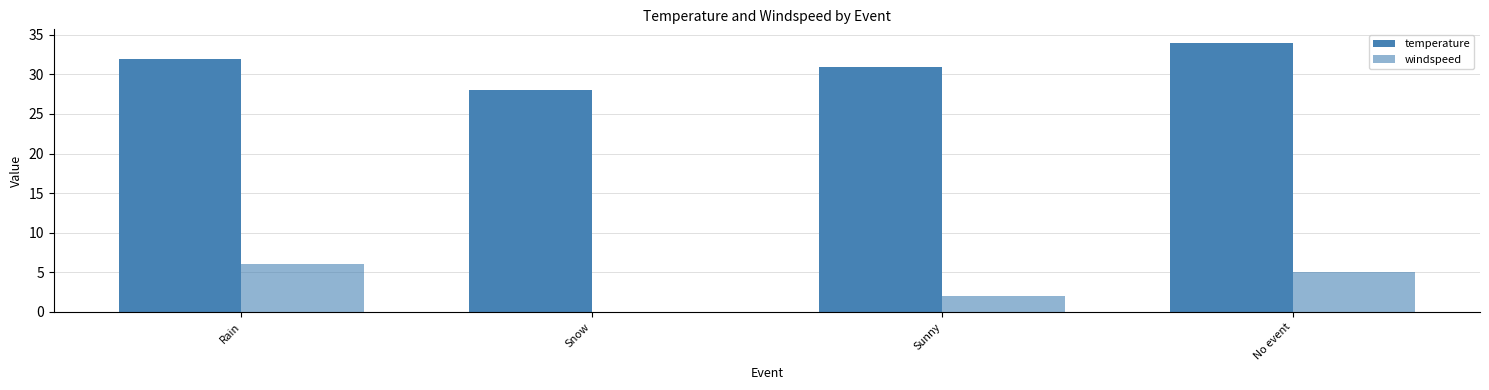

True or false: windspeed has a value of 0 at Snow.

True